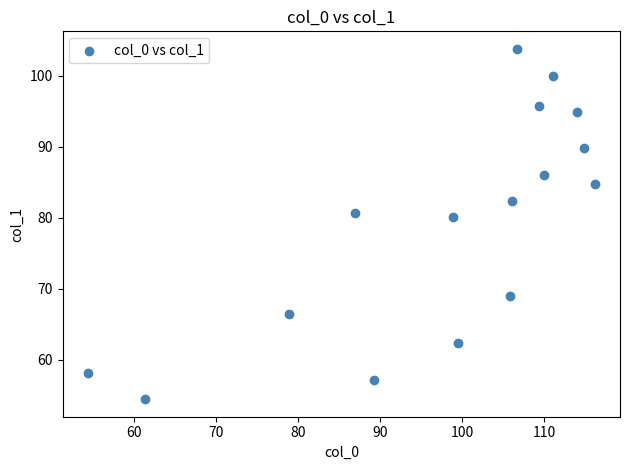

What is the range of Y values (max minus min)?

49.4